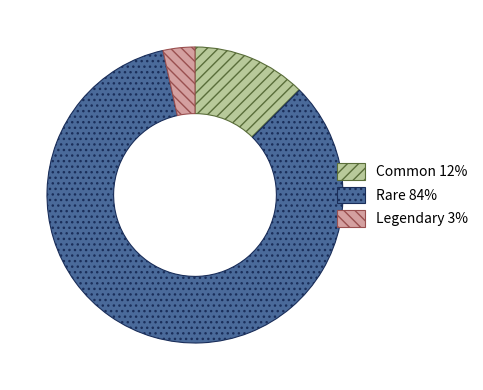

Is there any slice that represents more than half of the pie?

Yes